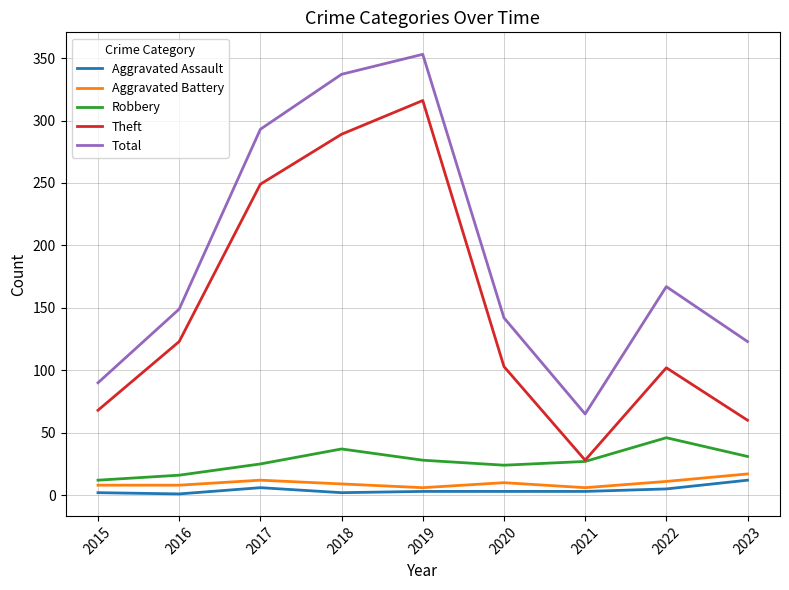

What are all the series names shown in the legend?

Aggravated Assault, Aggravated Battery, Robbery, Theft, Total